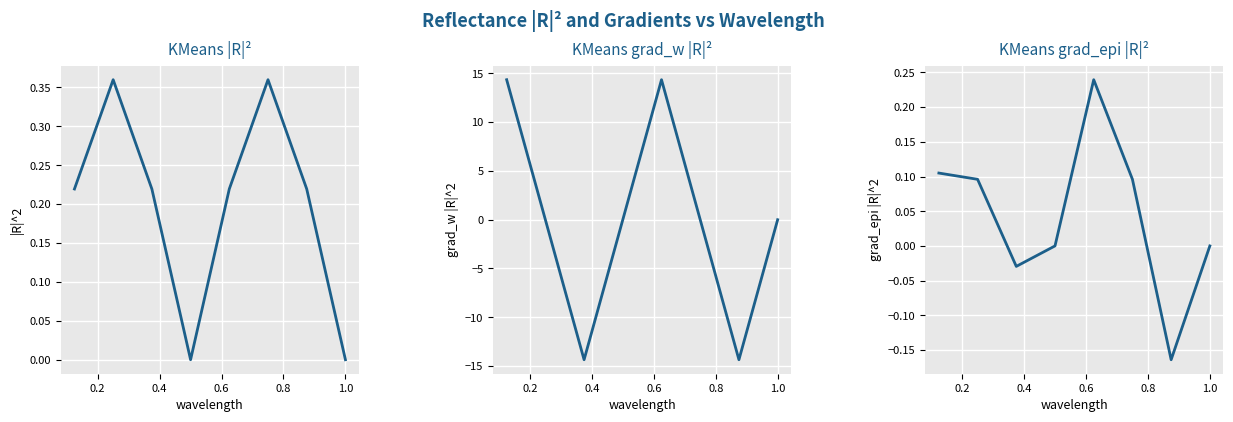

What is the minimum value for grad_w |R|^2?

-14.4